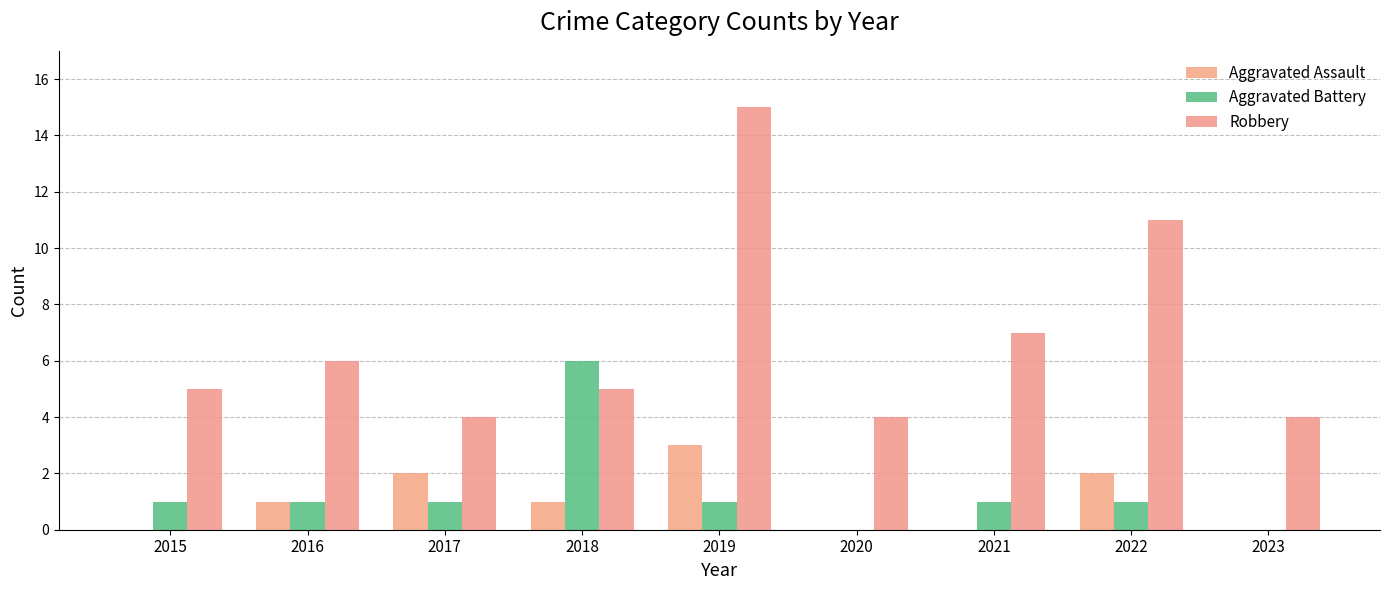

The value of Robbery at 2019 is 15. True or false?

True